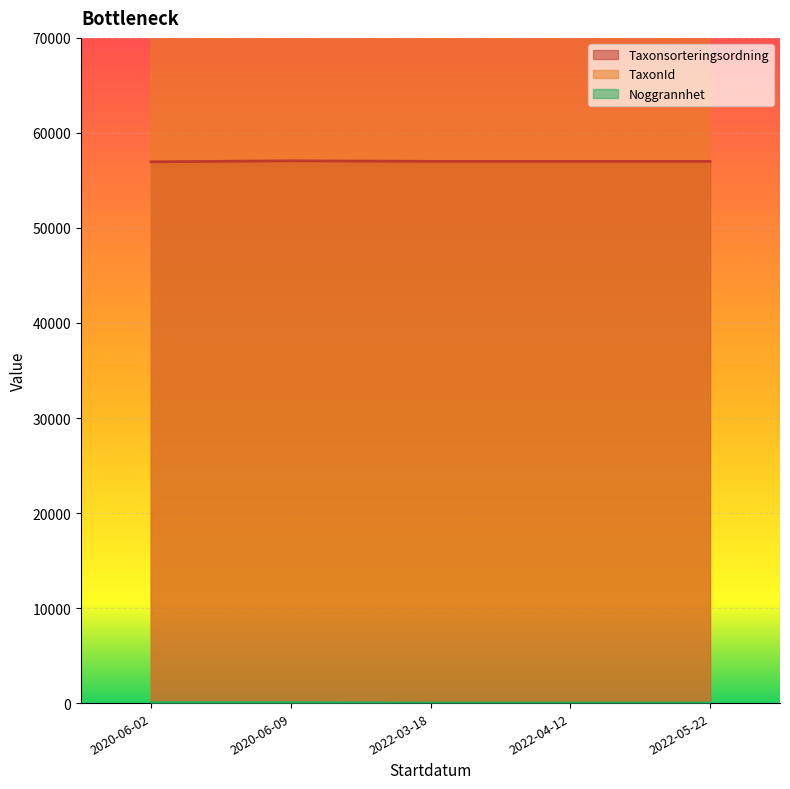

True or false: Noggrannhet and TaxonId intersect in this chart.

False